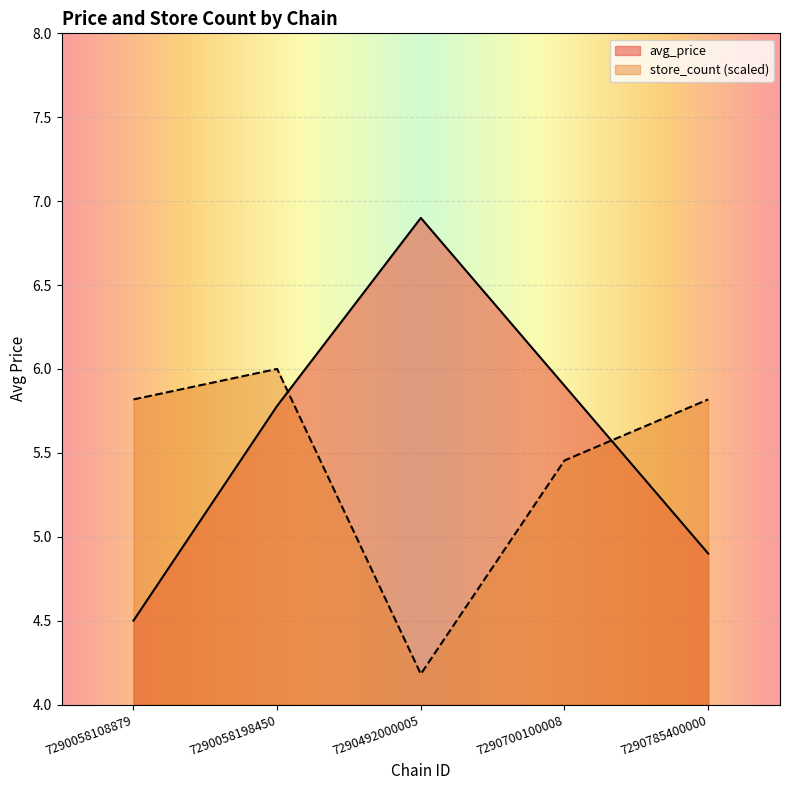

What are all the series names shown in the legend?

avg_price, store_count (scaled)